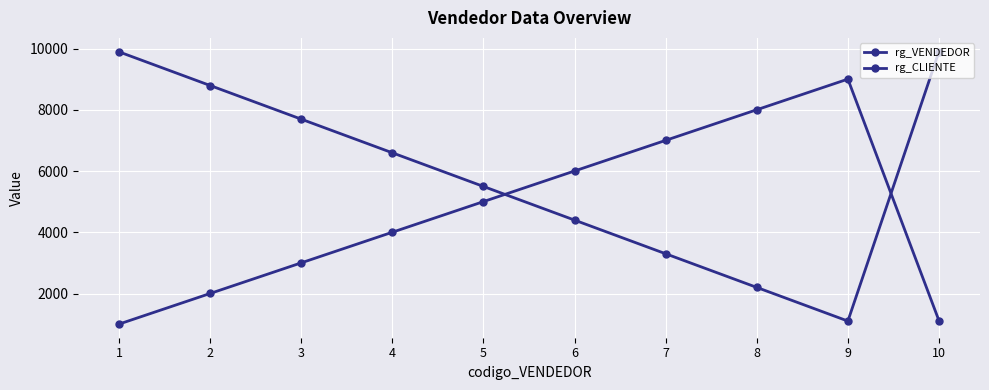

How many data points in rg_CLIENTE are less than 6600?

5